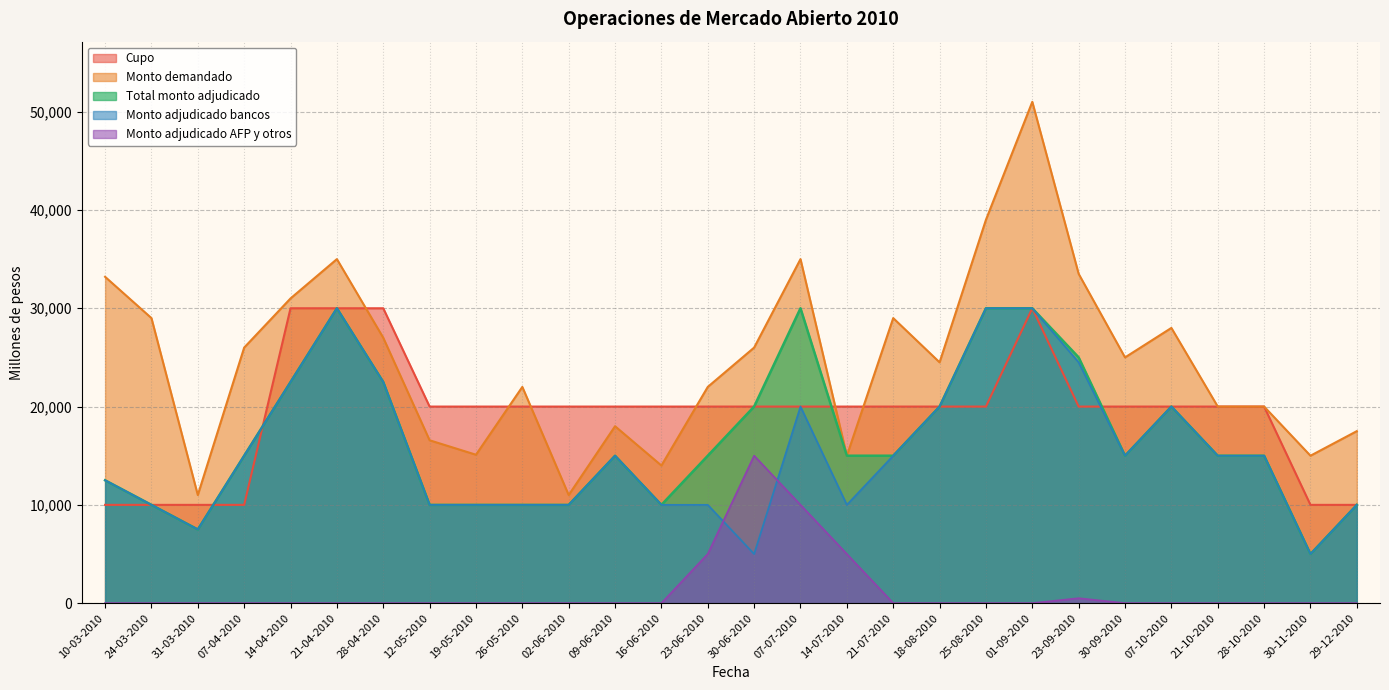

How many lines are shown in the chart?

5